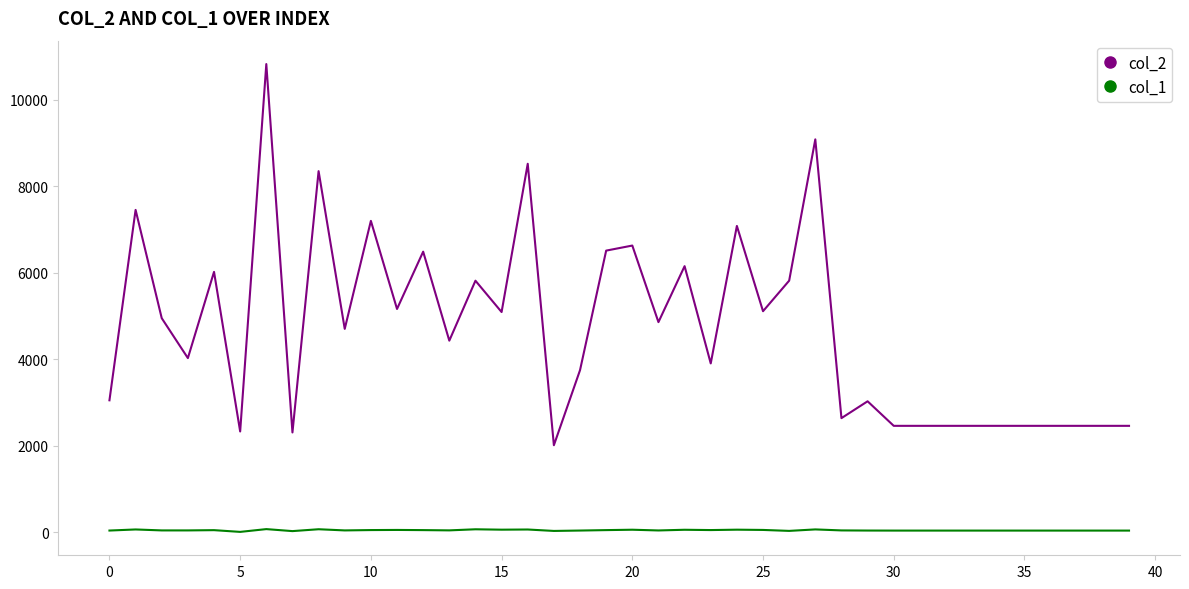

Which series has the widest spread of values?

col_2